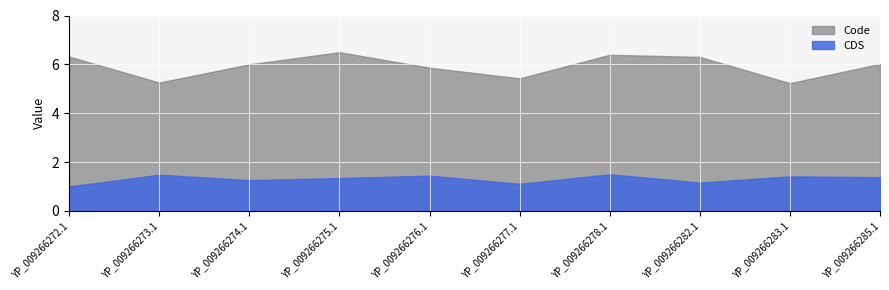

What is the smallest value displayed?

1.0